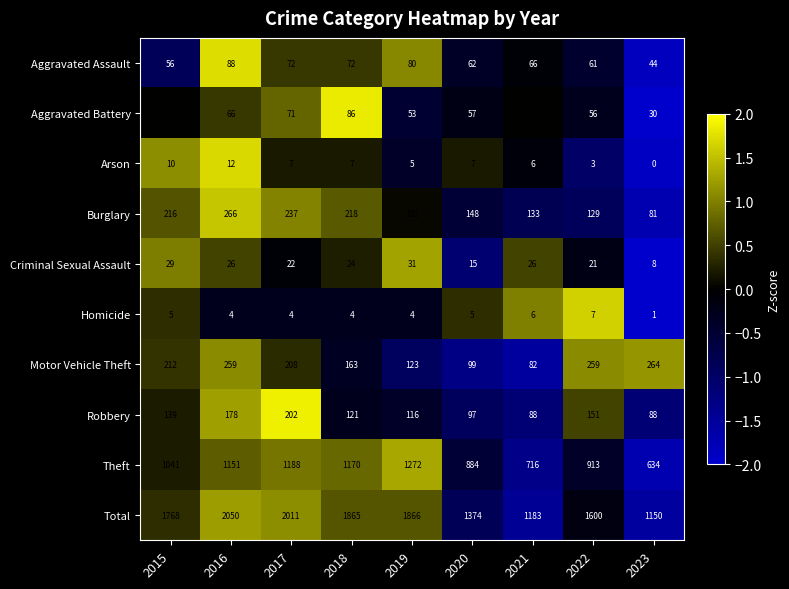

What is the difference between the second highest and second lowest values in the Robbery series?

90